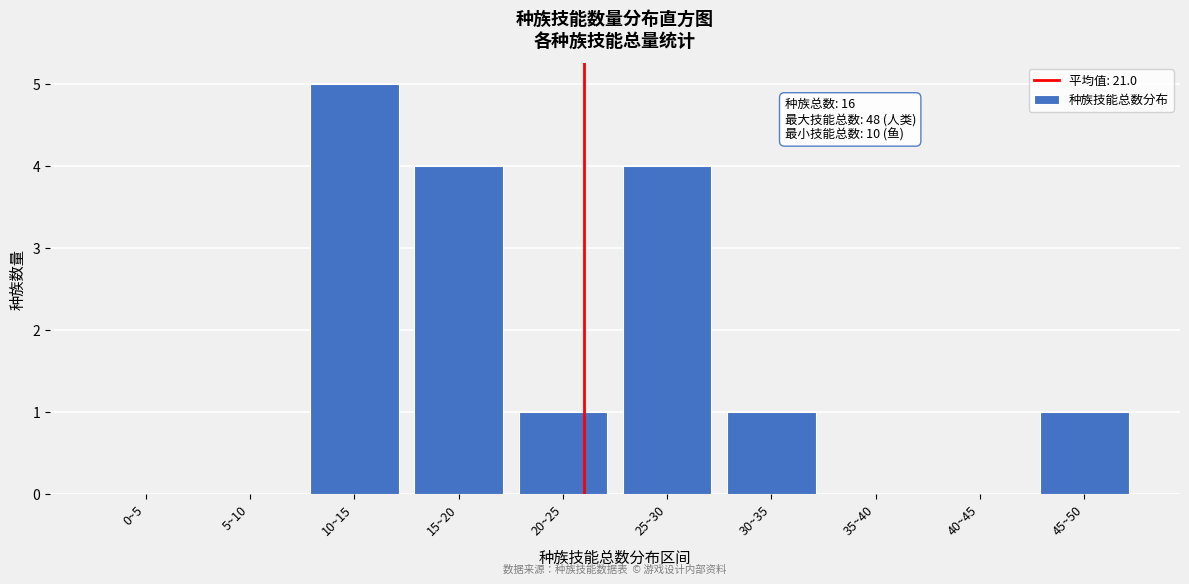

Reading right to left, what are all the values shown in this chart?

45~50=1	40~45=0	35~40=0	30~35=1	25~30=4	20~25=1	15~20=4	10~15=5	5~10=0	0~5=0